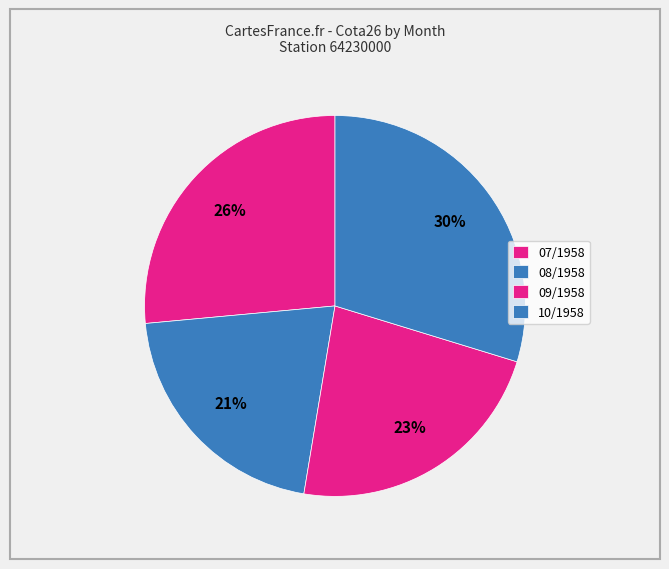

Approximately how many times larger is the value at 09/1958 compared to 10/1958?

0.8